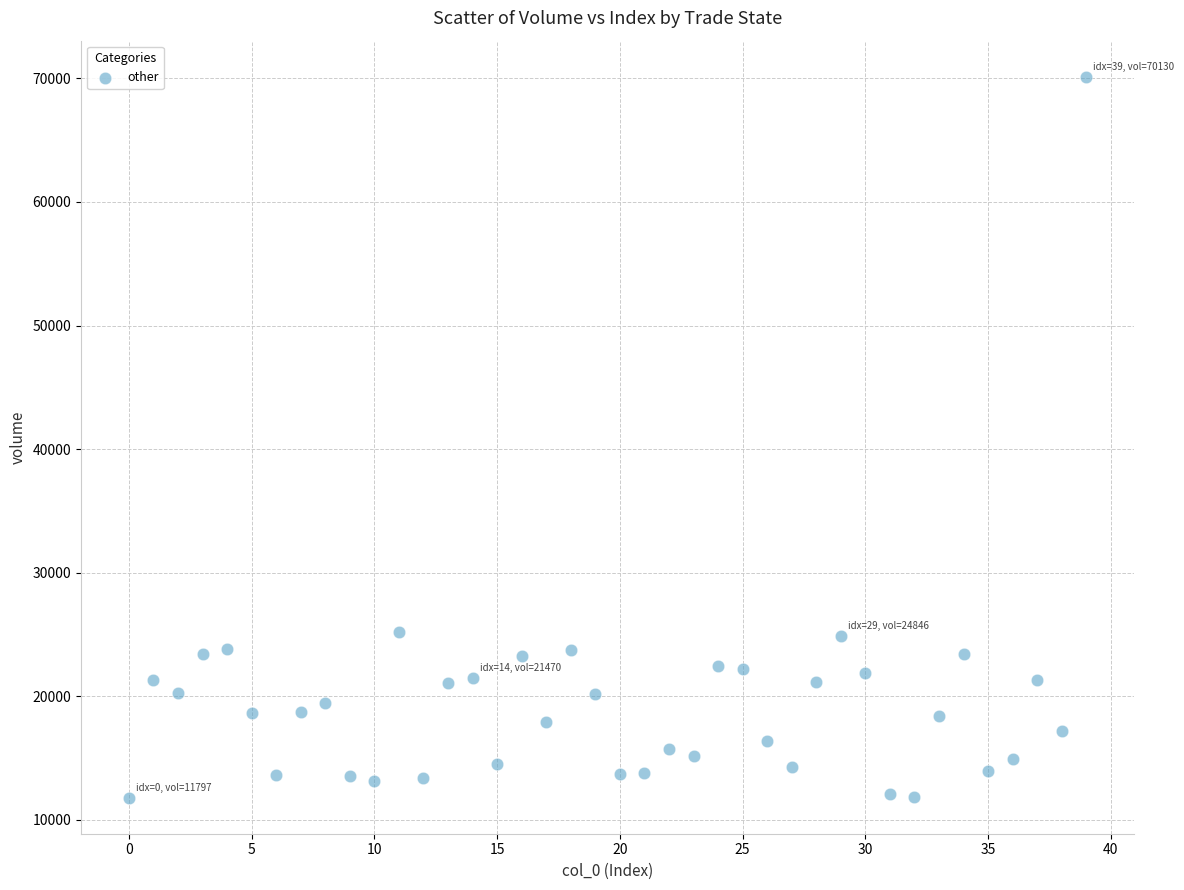

What is the range of Y values (max minus min)?

58333.4